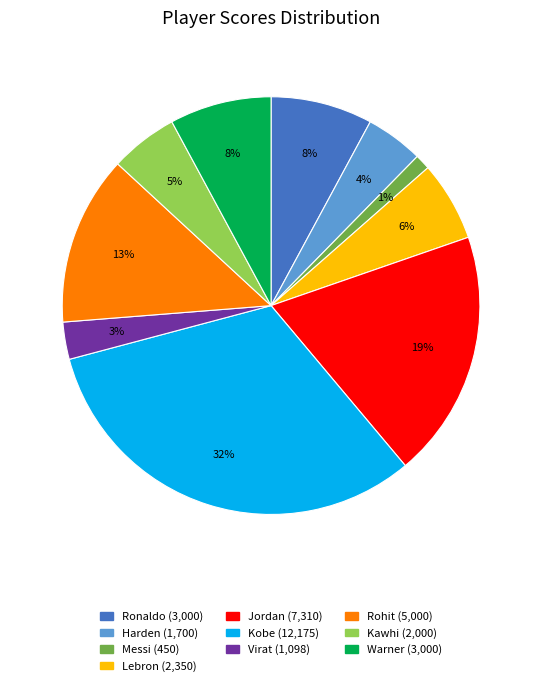

What is the largest slice in the pie chart?

Kobe